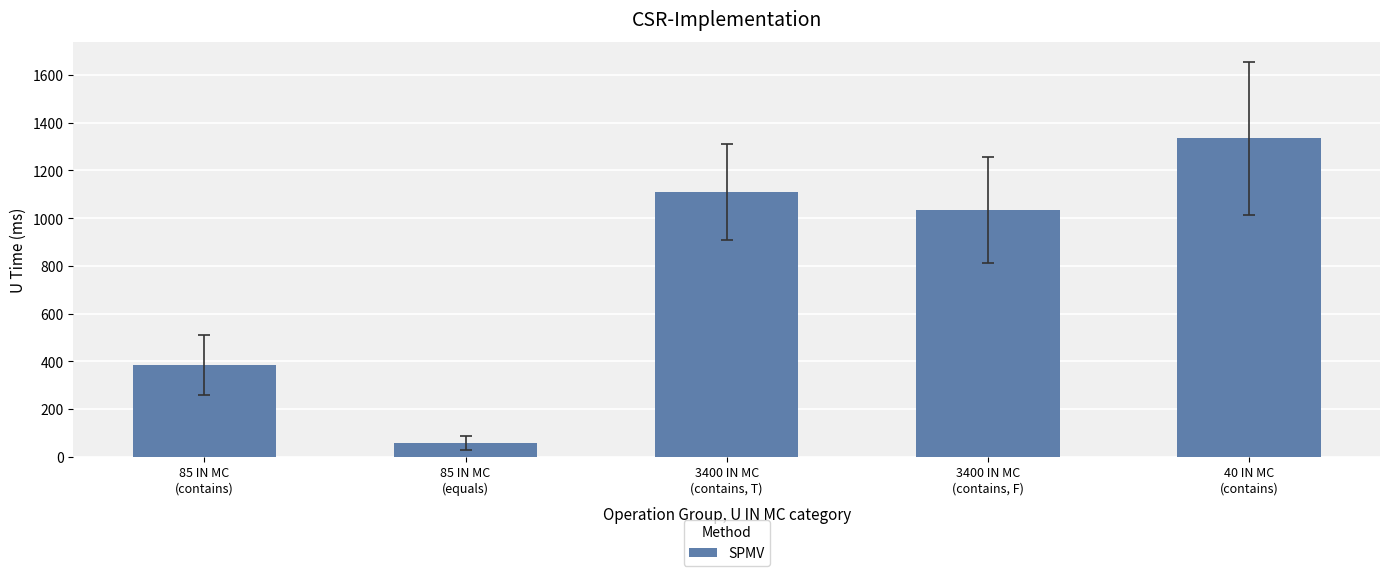

At which category does the chart reach its minimum across all series?

85 IN MC
(equals)